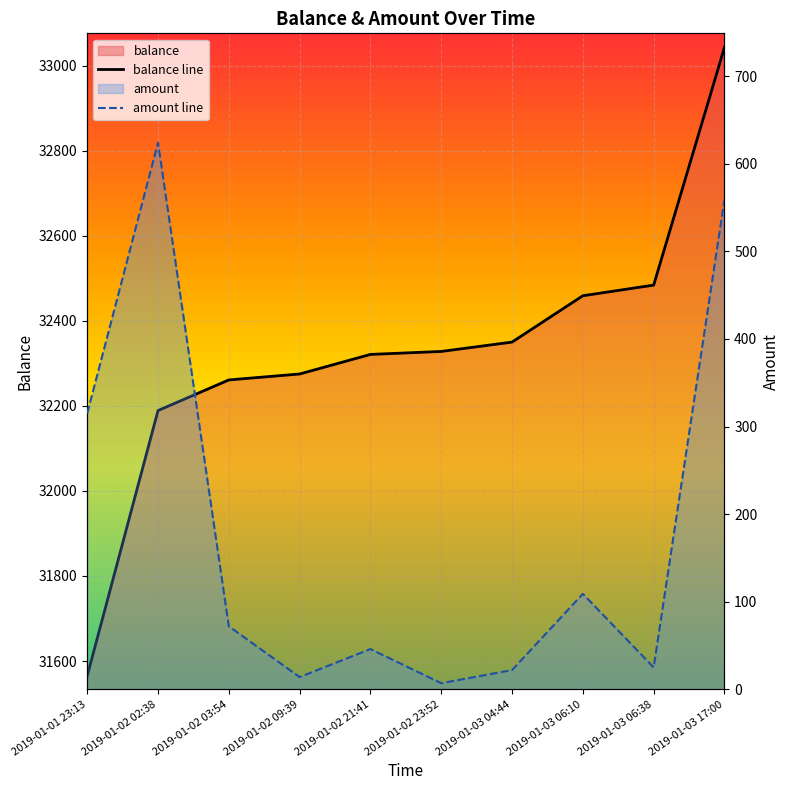

List the series in order of their overall mean, lowest first.

amount line, balance line